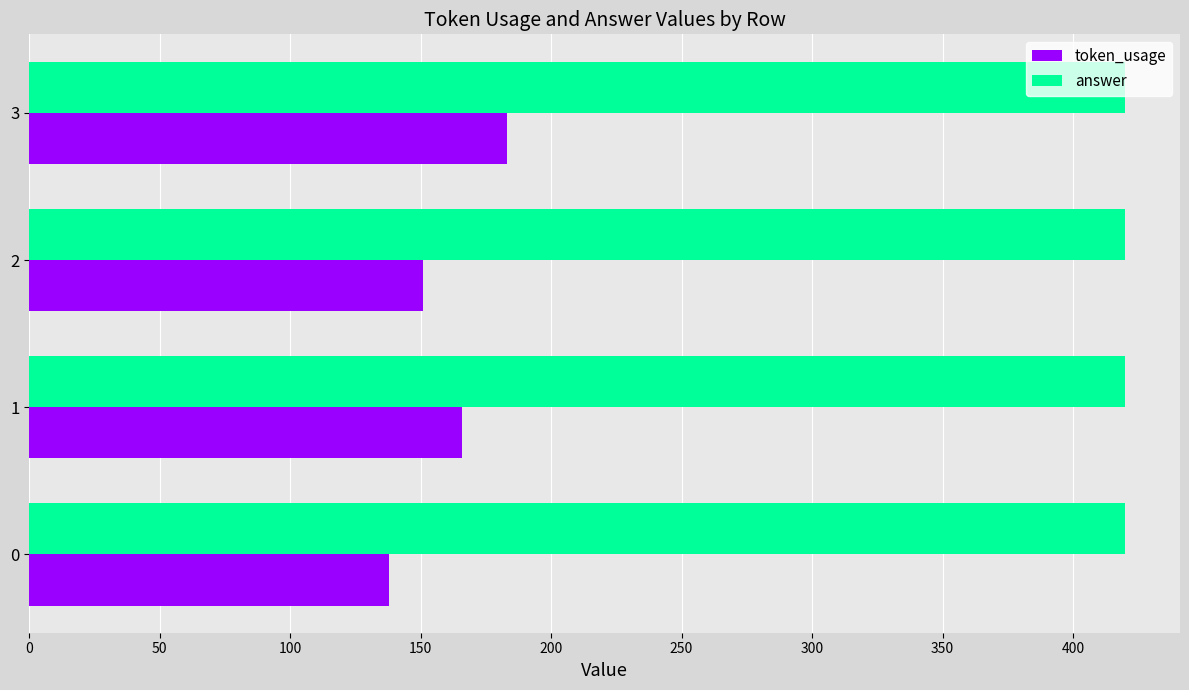

At which label is token_usage closest to 160?

1